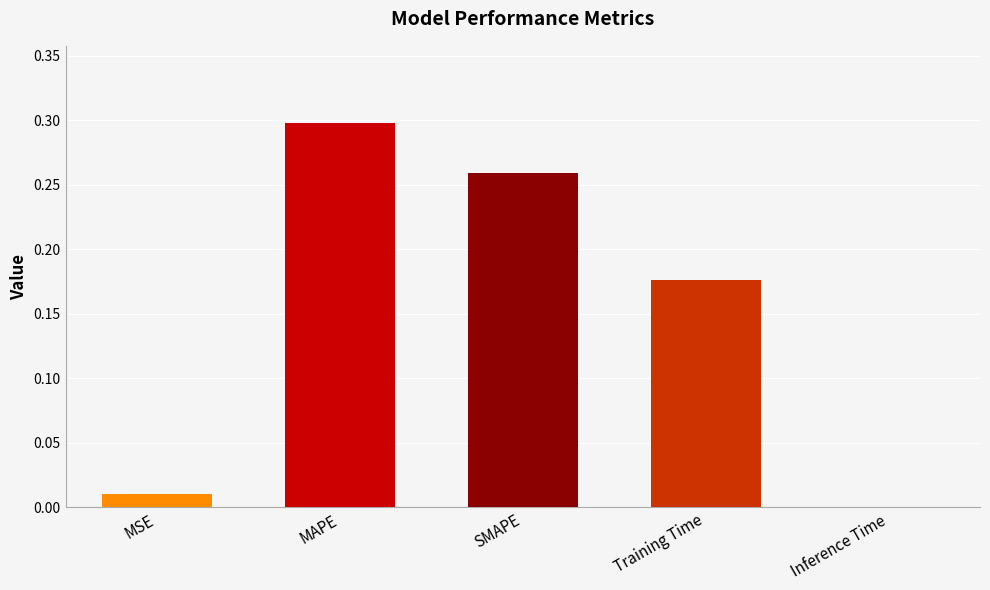

What is the change in value from MSE to Training Time?

+0.2